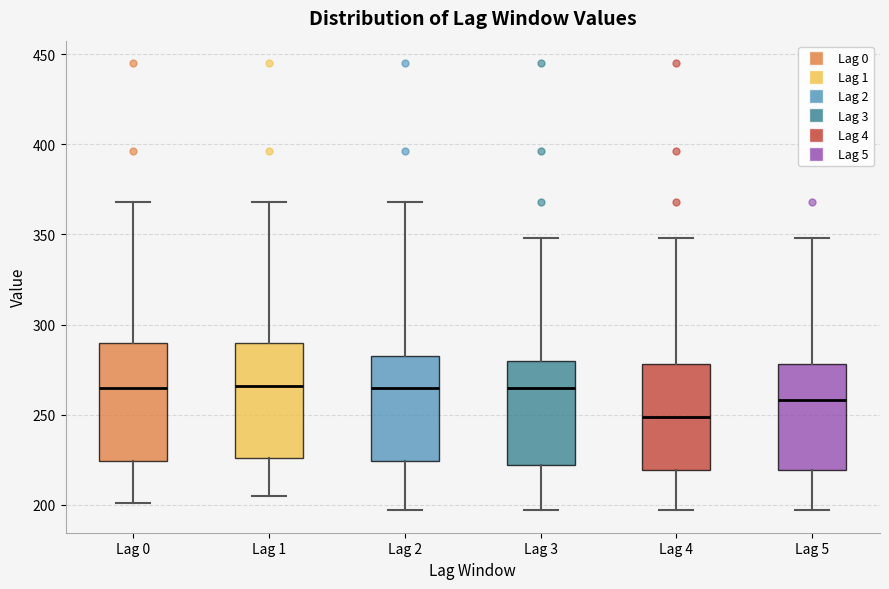

Where is the lower edge of the box for Lag 1 on the y-axis? The values are not printed on the chart, so give them approximately, as read against the axis.

225